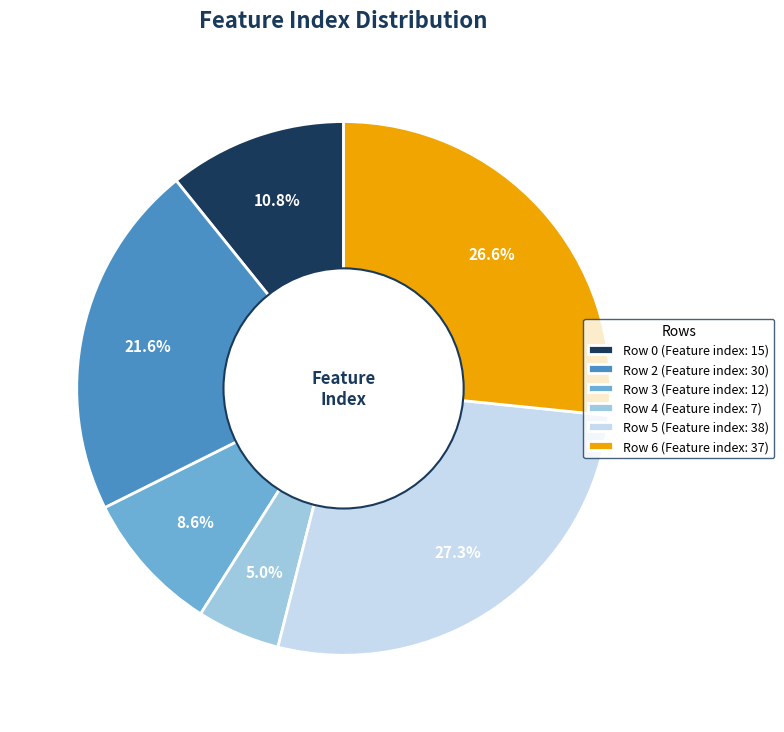

Is there any slice that represents more than half of the pie?

No